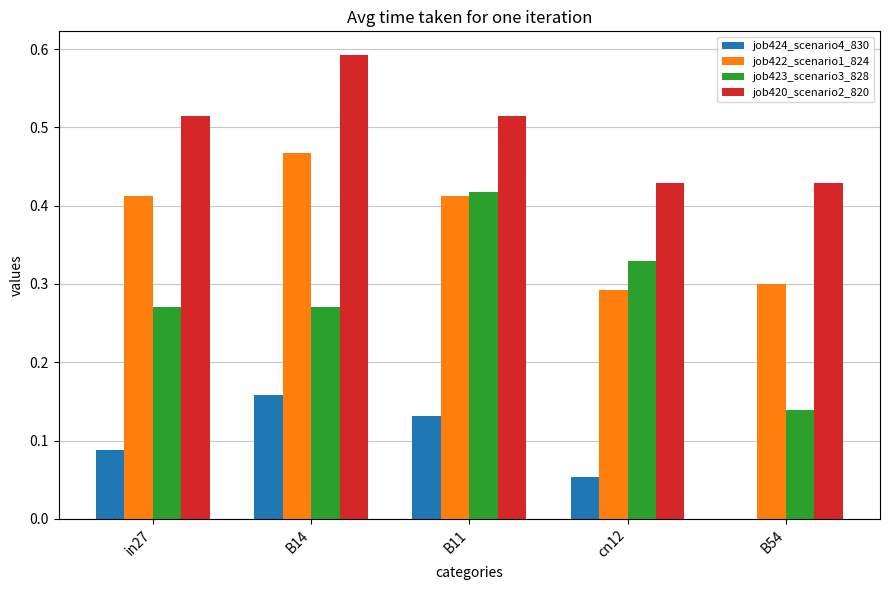

What is the sum of all job423_scenario3_828 values?

1.4